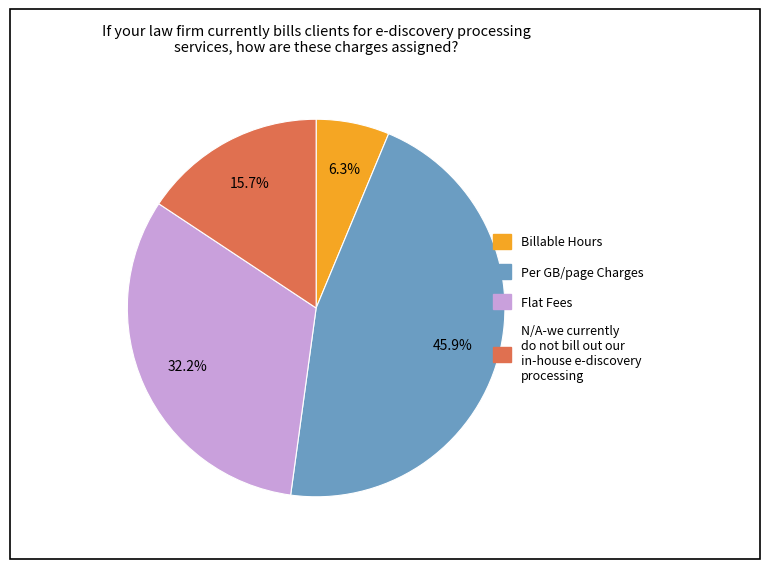

Is there a majority slice in this chart?

No